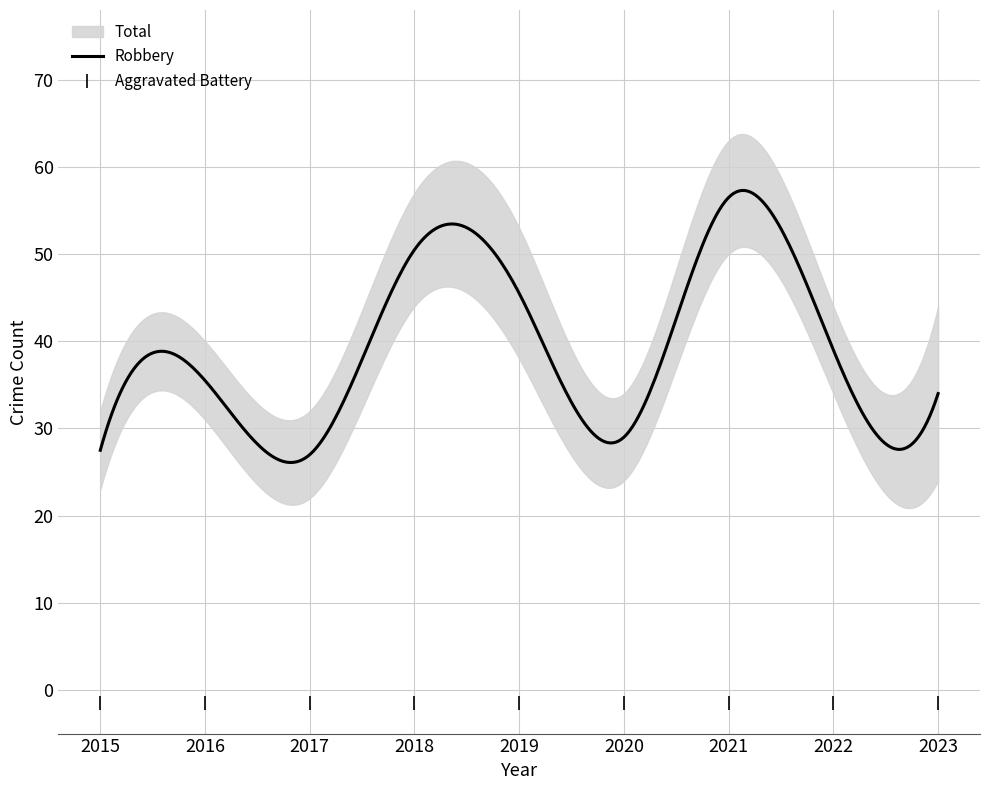

Where is the first local maximum for Robbery?

2016